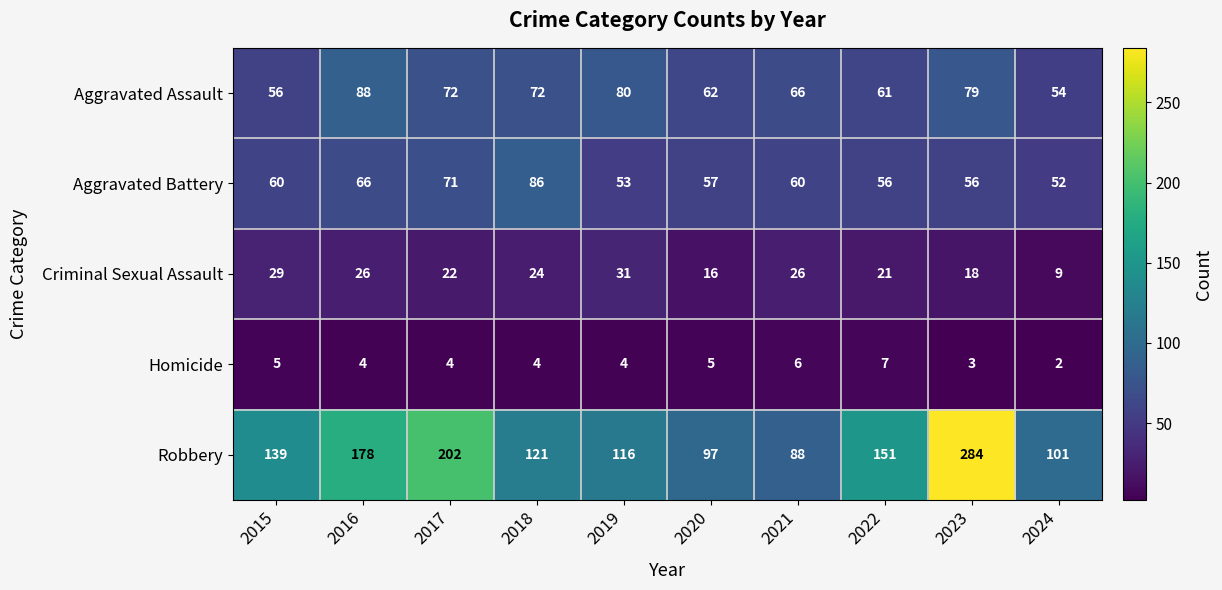

The Robbery series shows 88 at 2021. True or false?

True